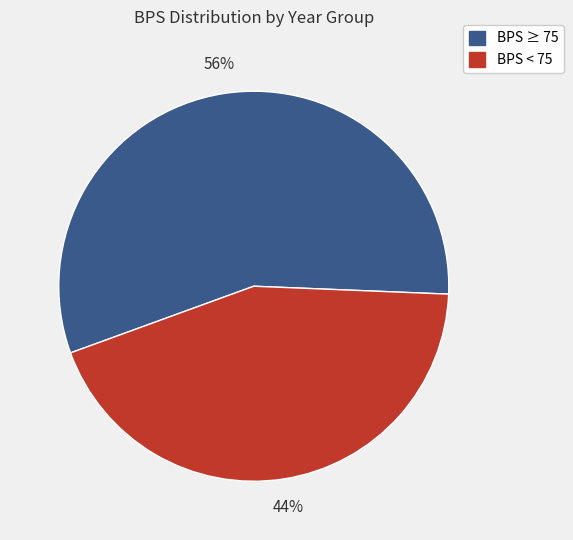

Do BPS < 75 and BPS ≥ 75 together represent more than half of the pie?

Yes